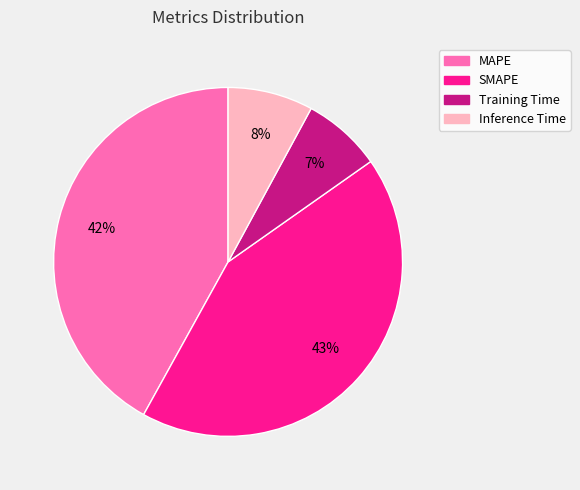

To the nearest percent, what is the average slice percentage?

25%